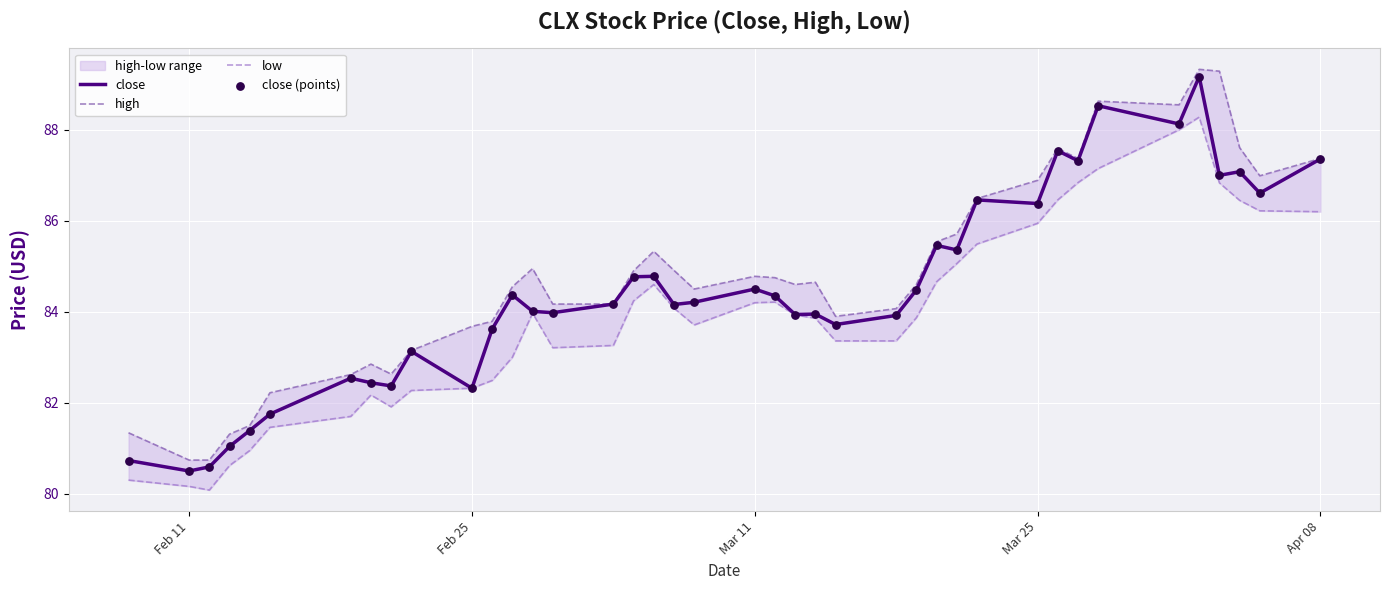

Which series reaches the maximum Y coordinate?

high